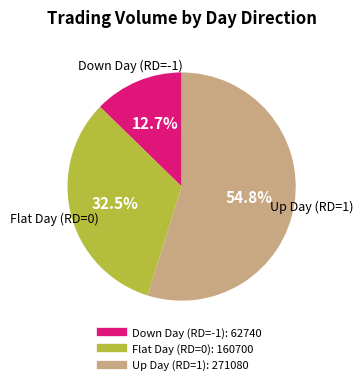

Is there any slice that represents more than half of the pie?

Yes